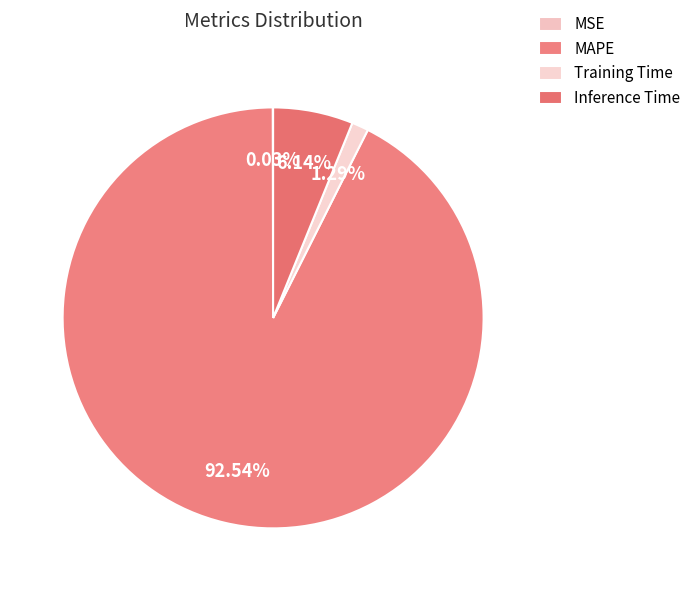

To the nearest percent, what is the average slice percentage?

25%